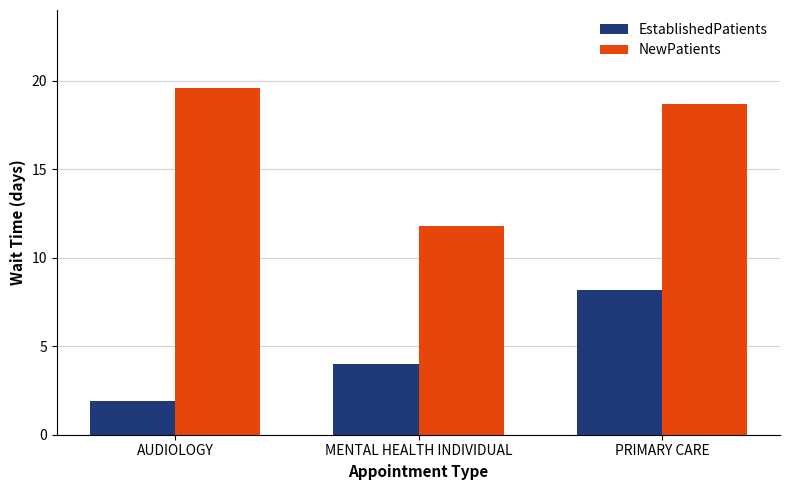

What is the lowest value of the EstablishedPatients series?

1.9